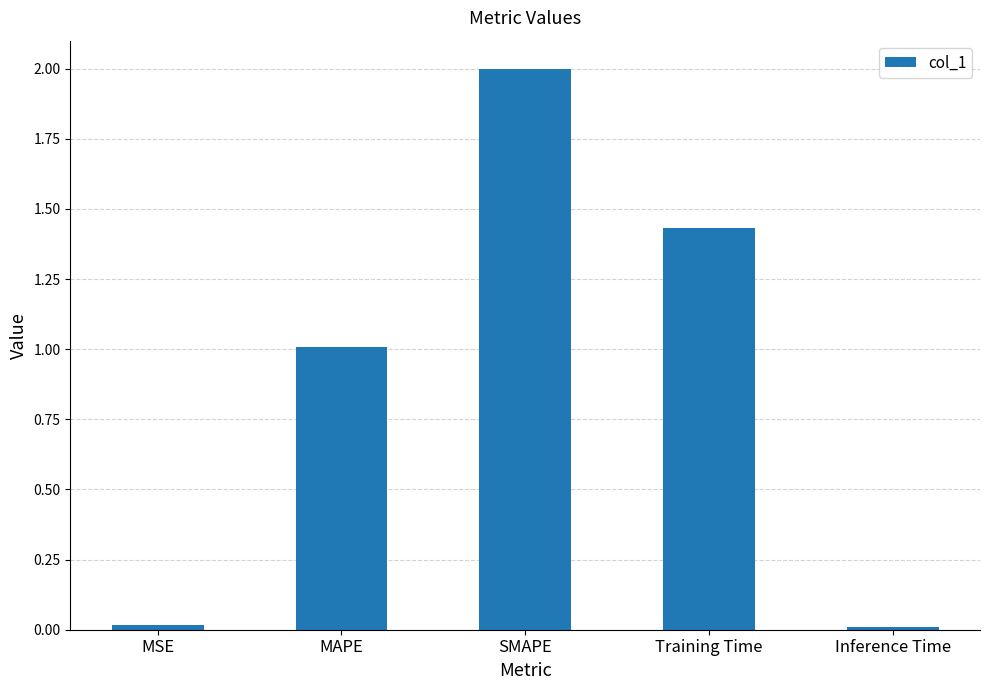

What is the approximate value at MAPE?

1.0